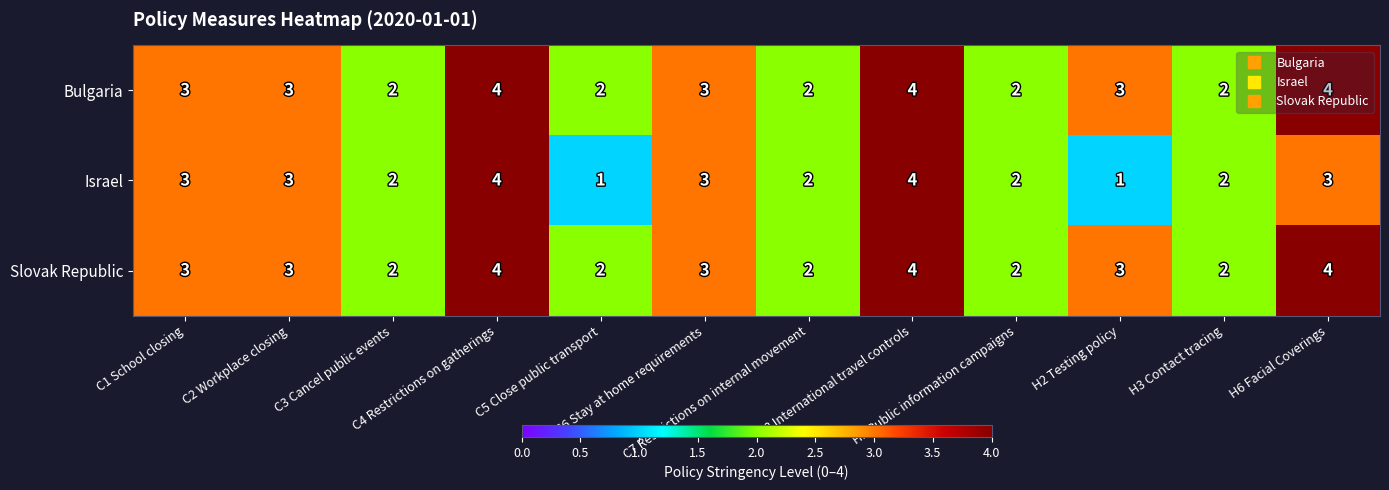

Which series has the widest spread of values?

Israel